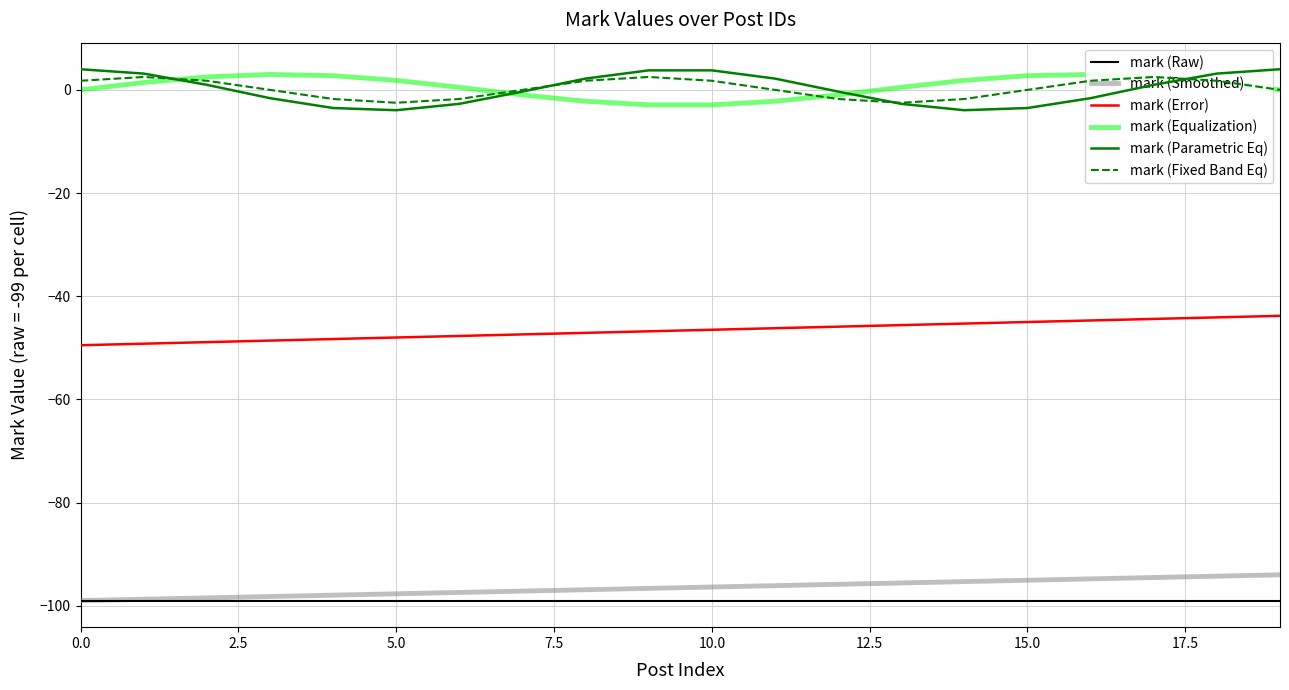

True or false: mark (Raw) and mark (Parametric Eq) cross at least once.

False